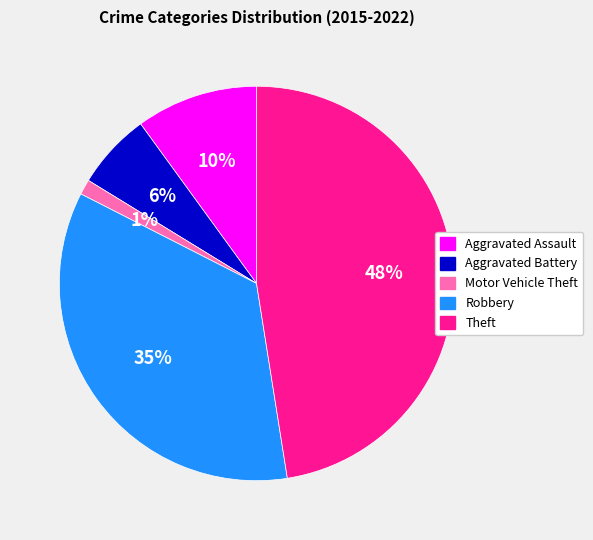

To the nearest percent, what percentage of the pie is Aggravated Battery?

6%